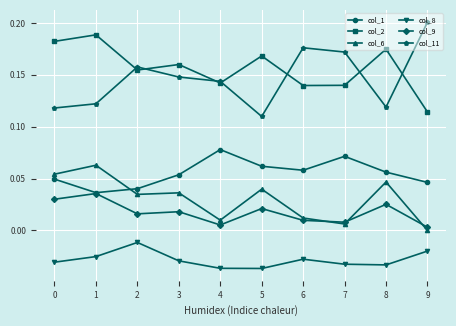

True or false: col_11 and col_6 intersect in this chart.

False